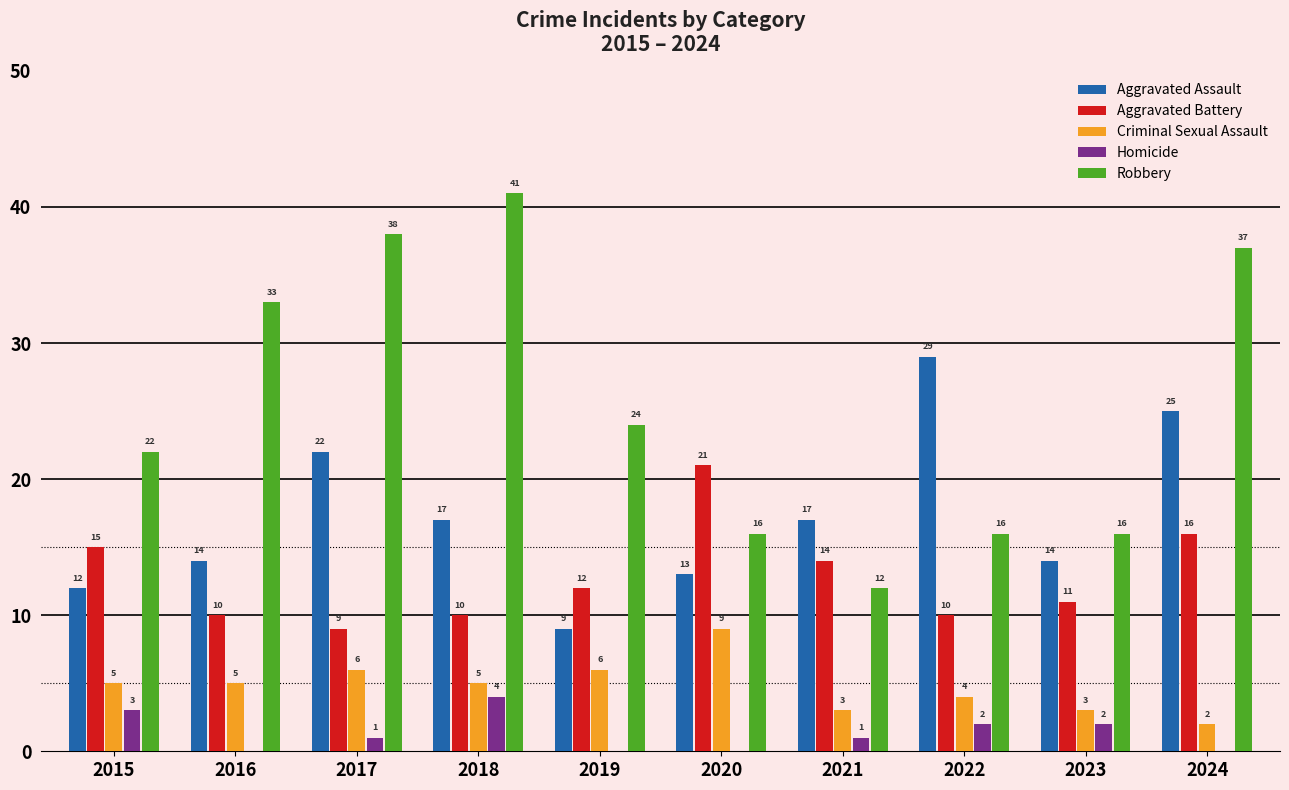

What is the approximate value of Aggravated Assault at 2021, to the nearest 10?

20